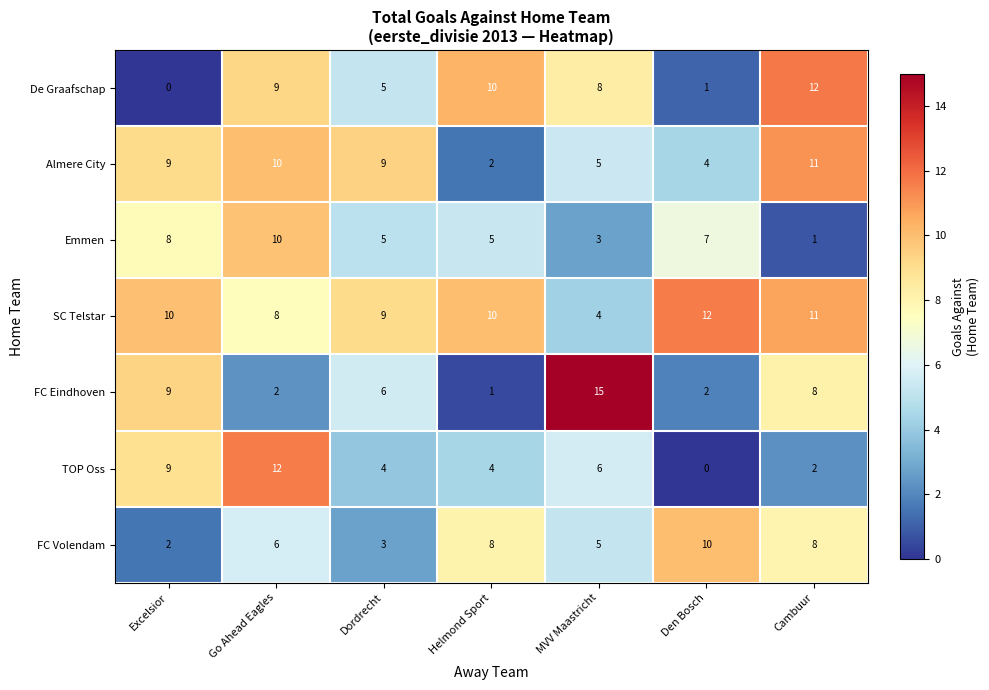

What is the total value across all series at Cambuur?

53